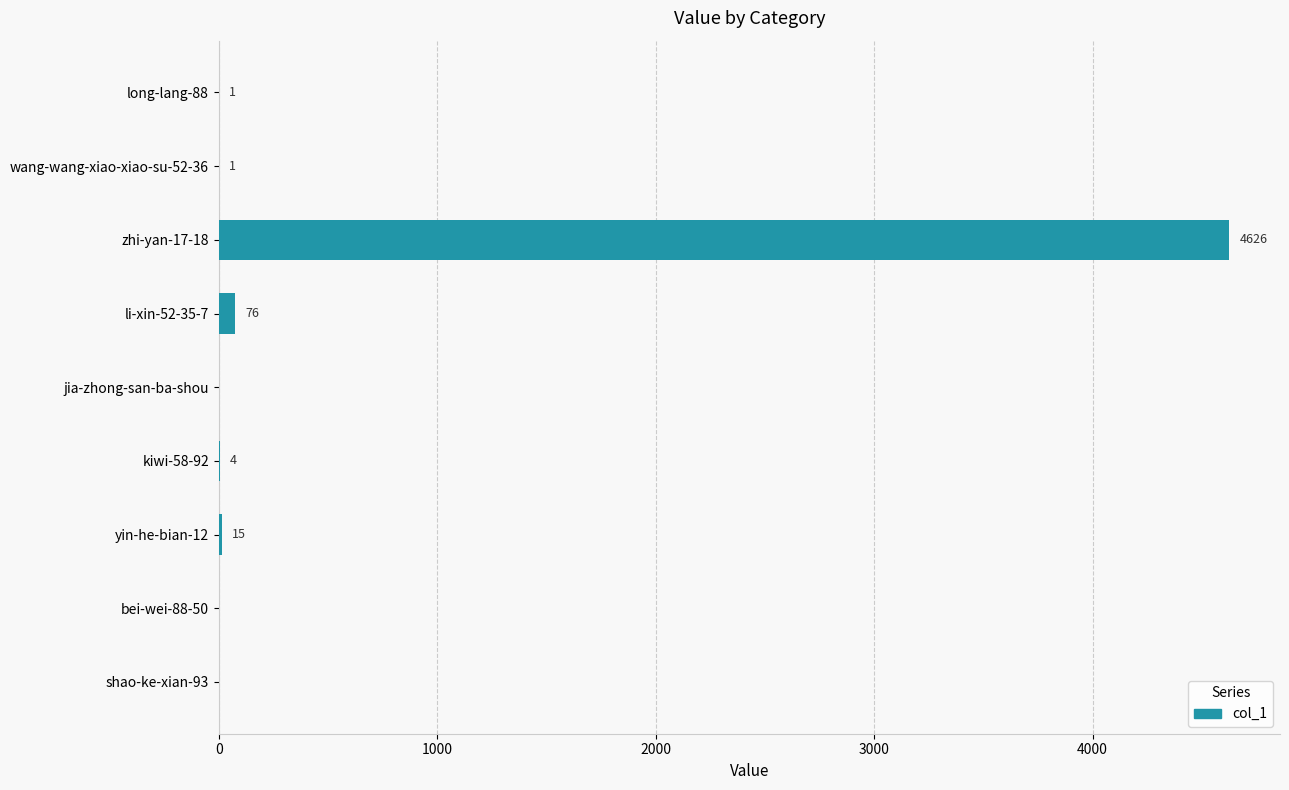

True or false: the data shows 2108 at shao-ke-xian-93.

False